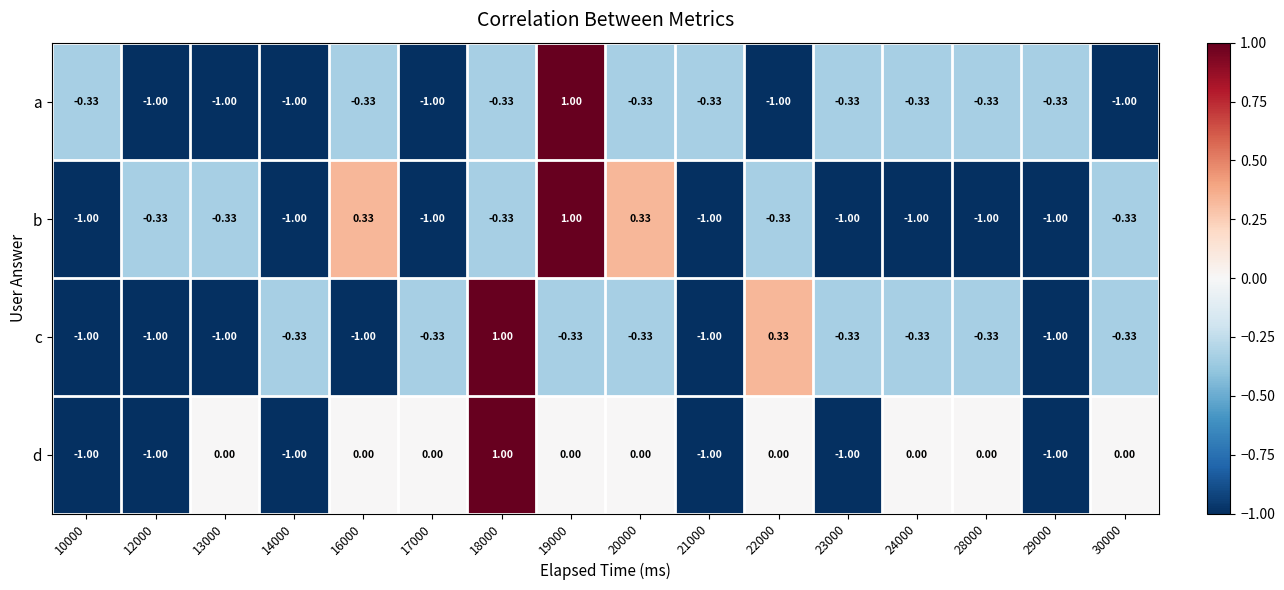

Which series has the largest total across all categories?

d